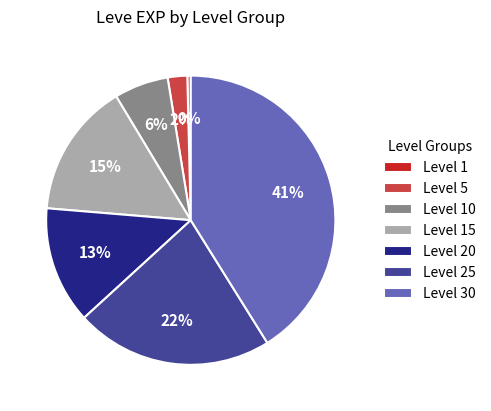

What is the ratio of the value at Level 10 to the value at Level 20?

0.5